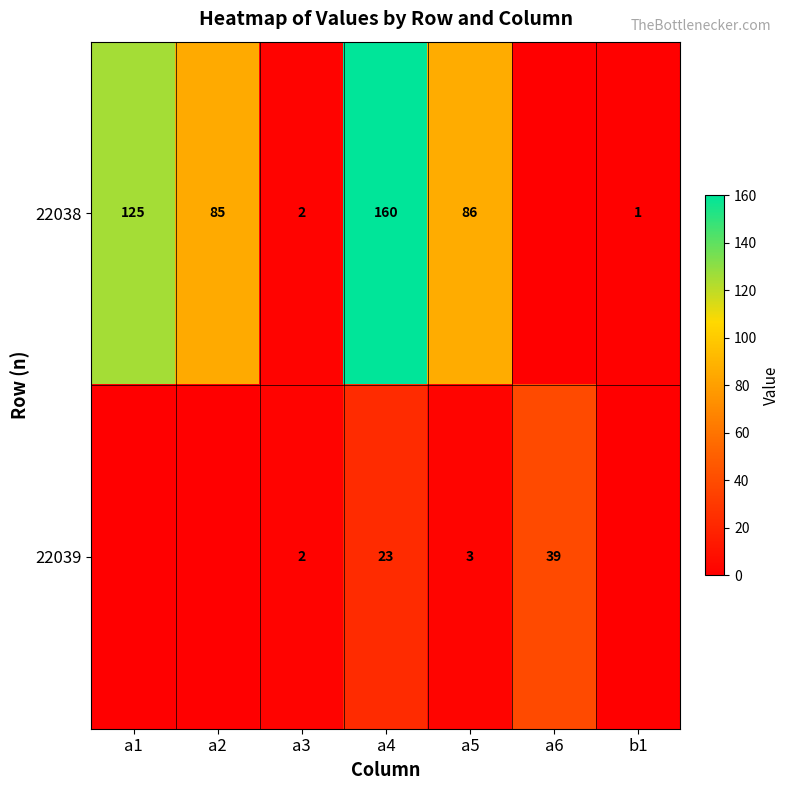

At which category is the sum across all series the highest?

a4